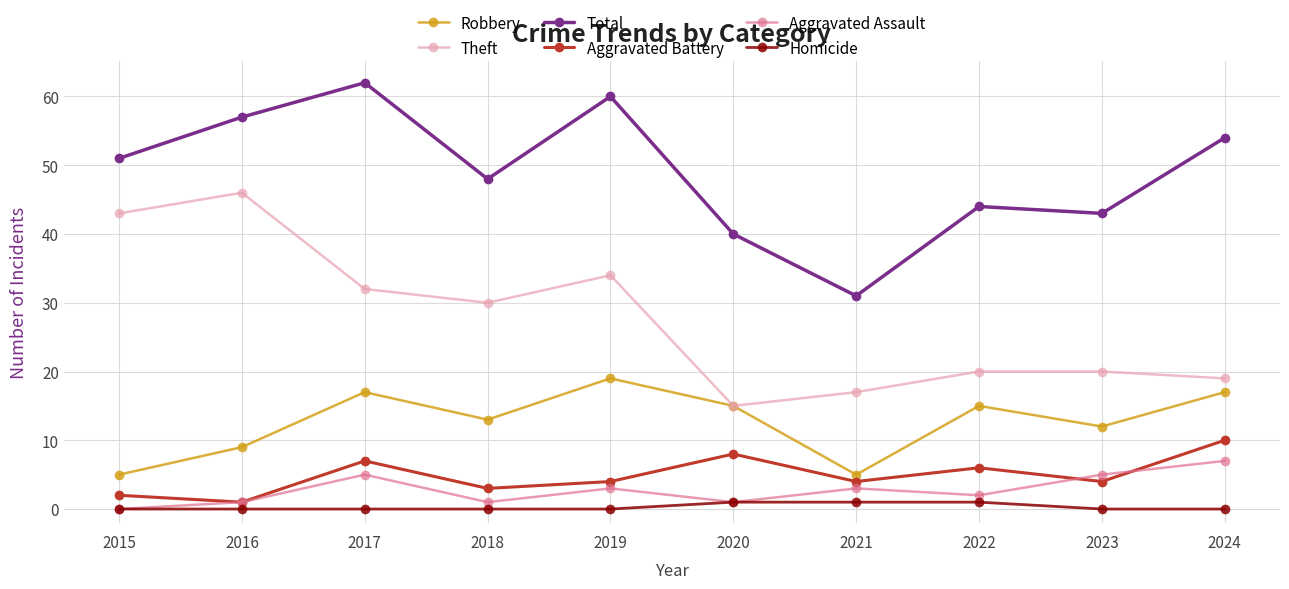

How many interior local valleys does the Theft series have?

2